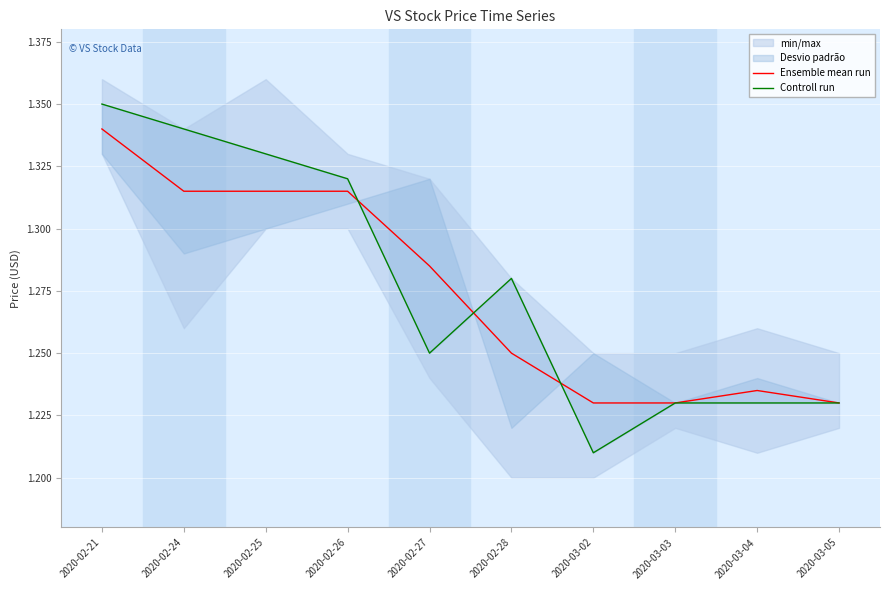

What are all the series names shown in the legend?

Ensemble mean run, Controll run